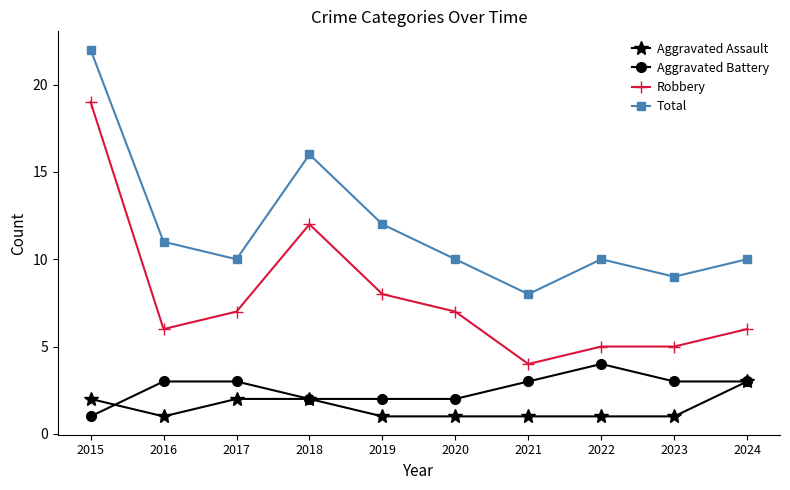

How many lines are shown in the chart?

4